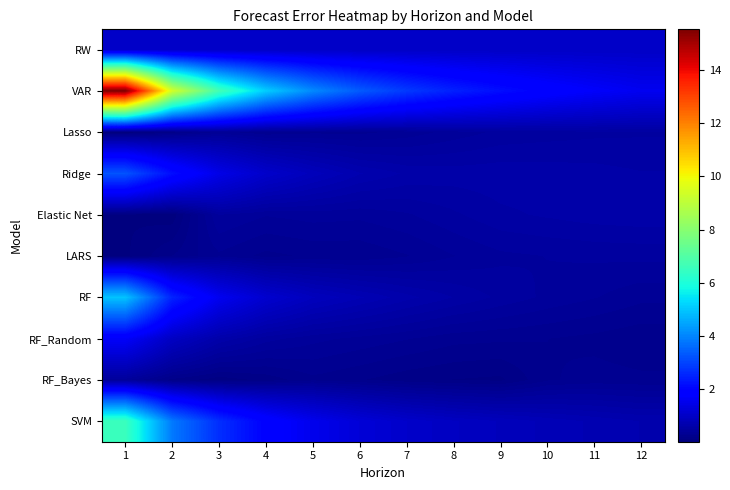

What is the difference between the highest and lowest values at 11?

1.5